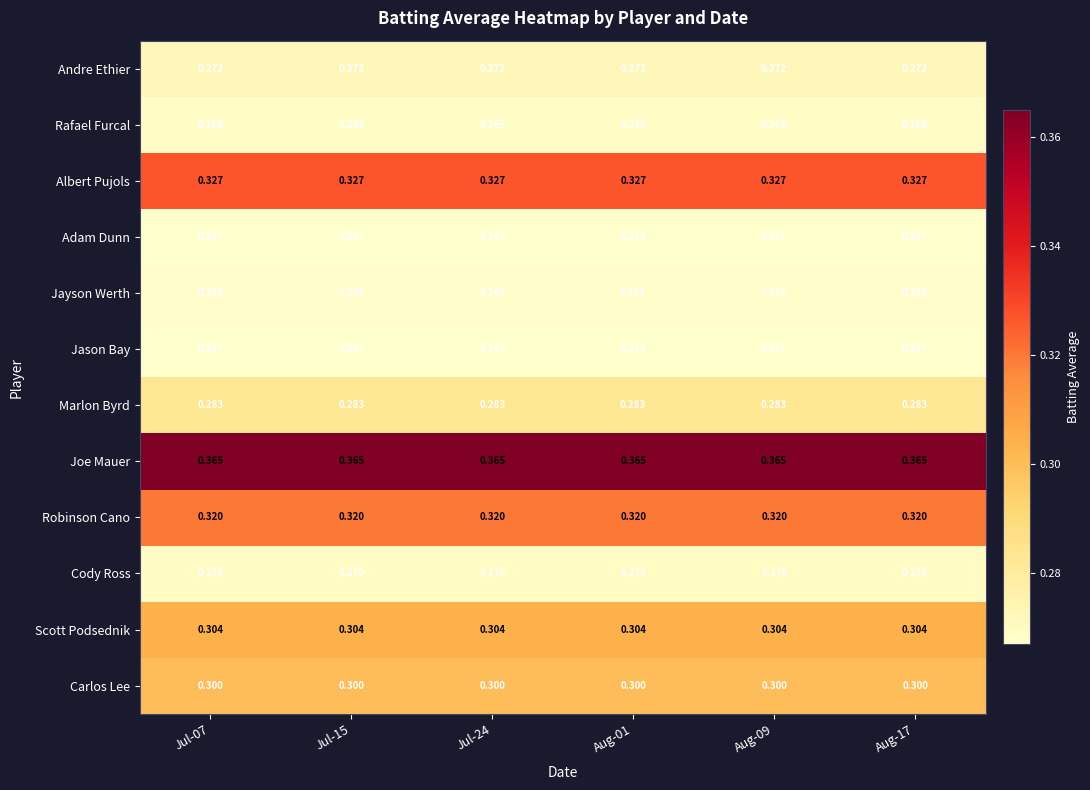

Which series has the largest total across all categories?

Joe Mauer